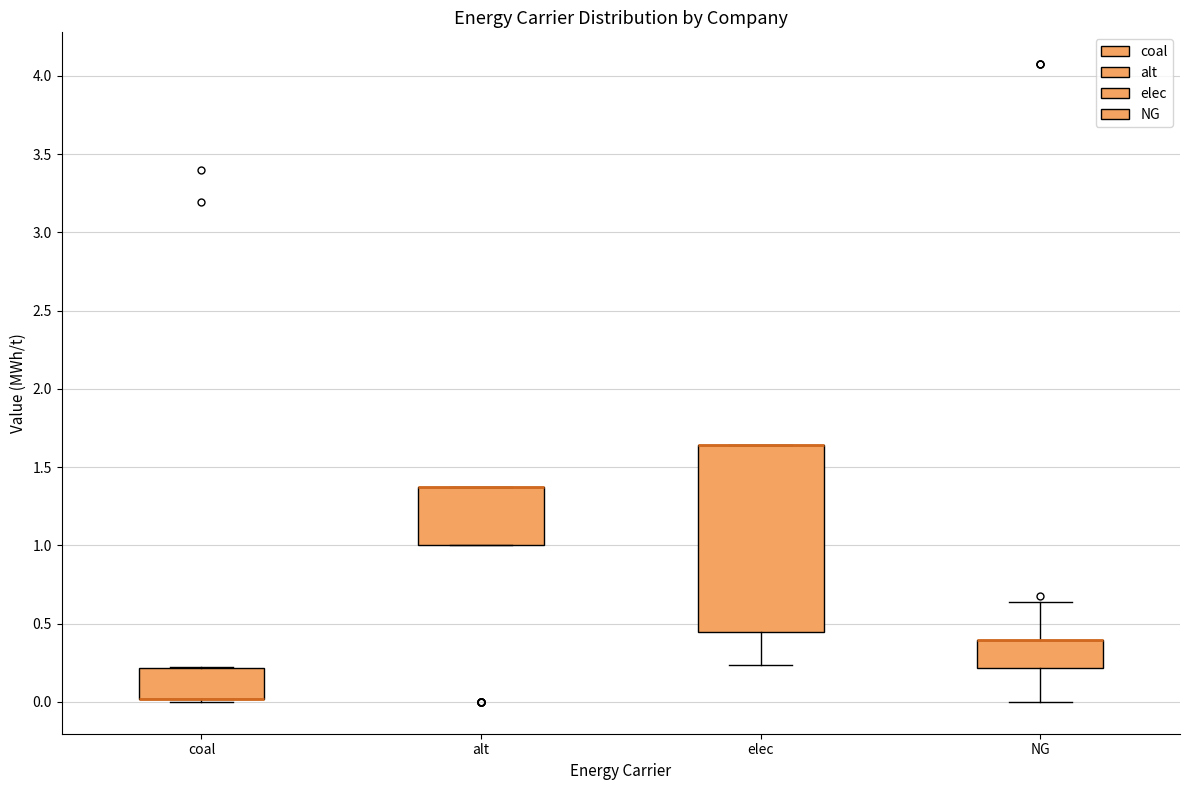

Comparing the boxes themselves (not the whiskers), which one is the tallest?

elec